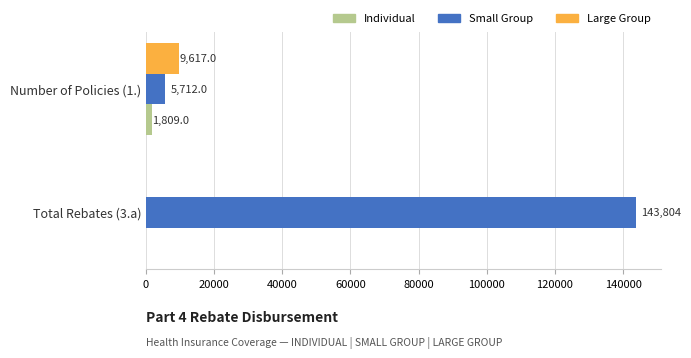

What is the average value of the Individual series?

904.5